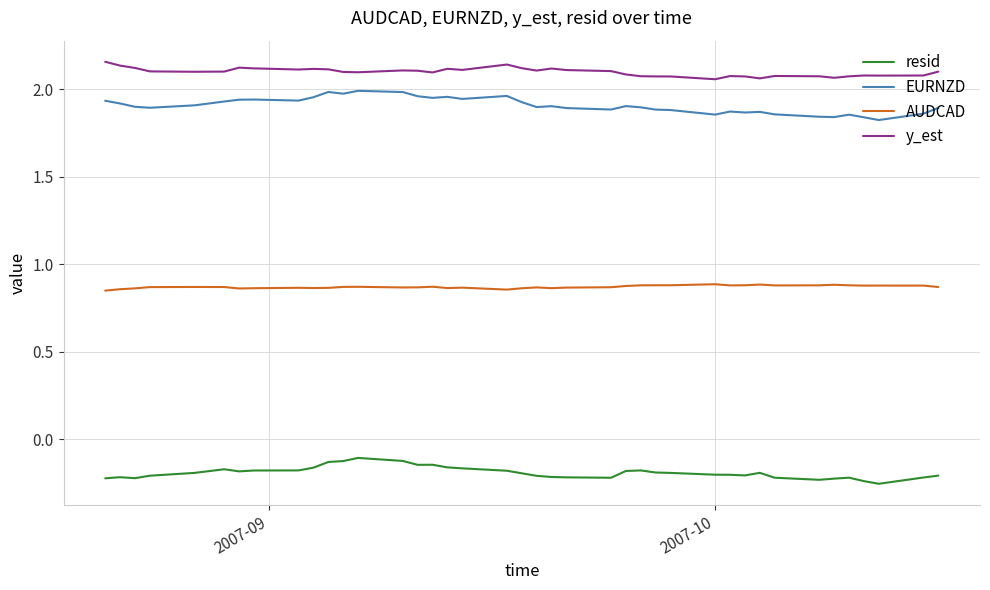

What is the difference between the second highest and second lowest values in the EURNZD series?

0.1